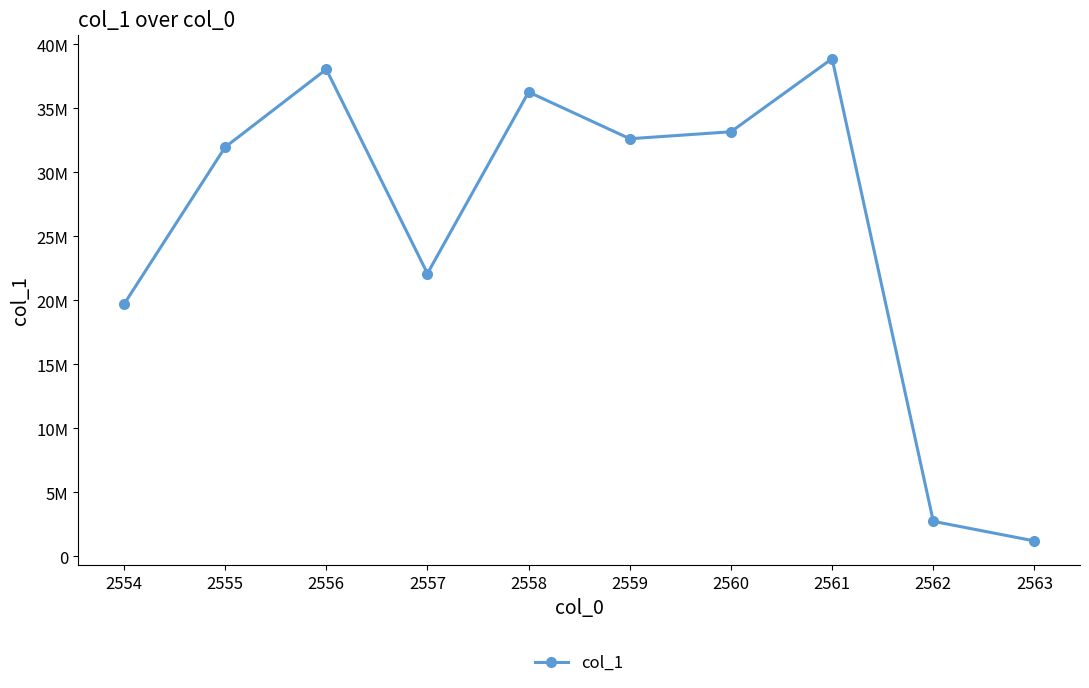

What is the difference between the values at 2558 and 2562?

33538040.7